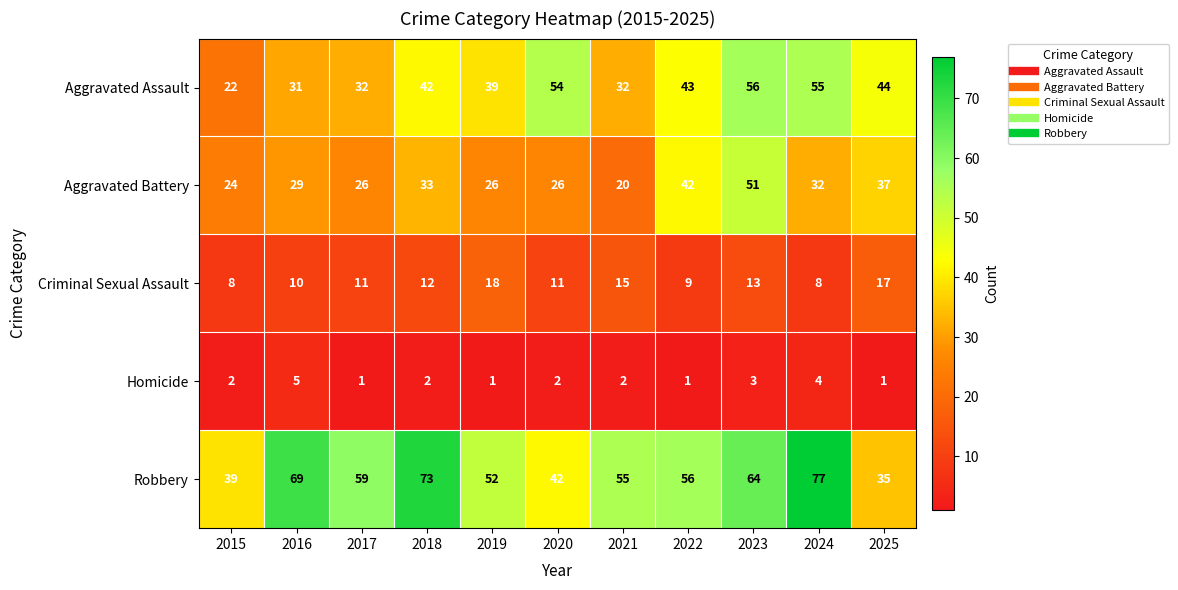

What is the lowest value of the Aggravated Assault series?

22